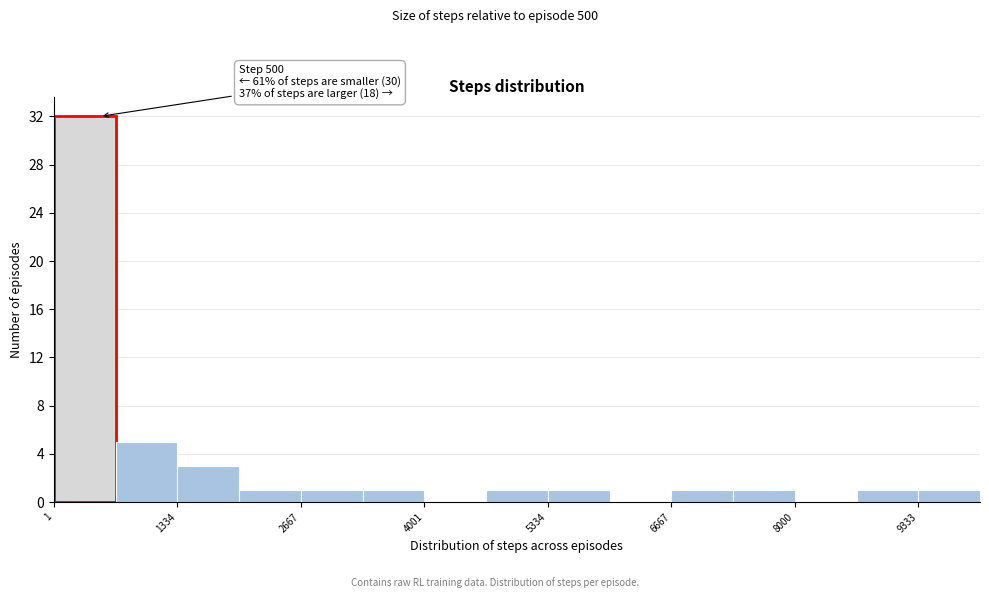

Around what value on the x-axis is the tallest bar? Give the approximate position of its centre, as read against the axis.

400